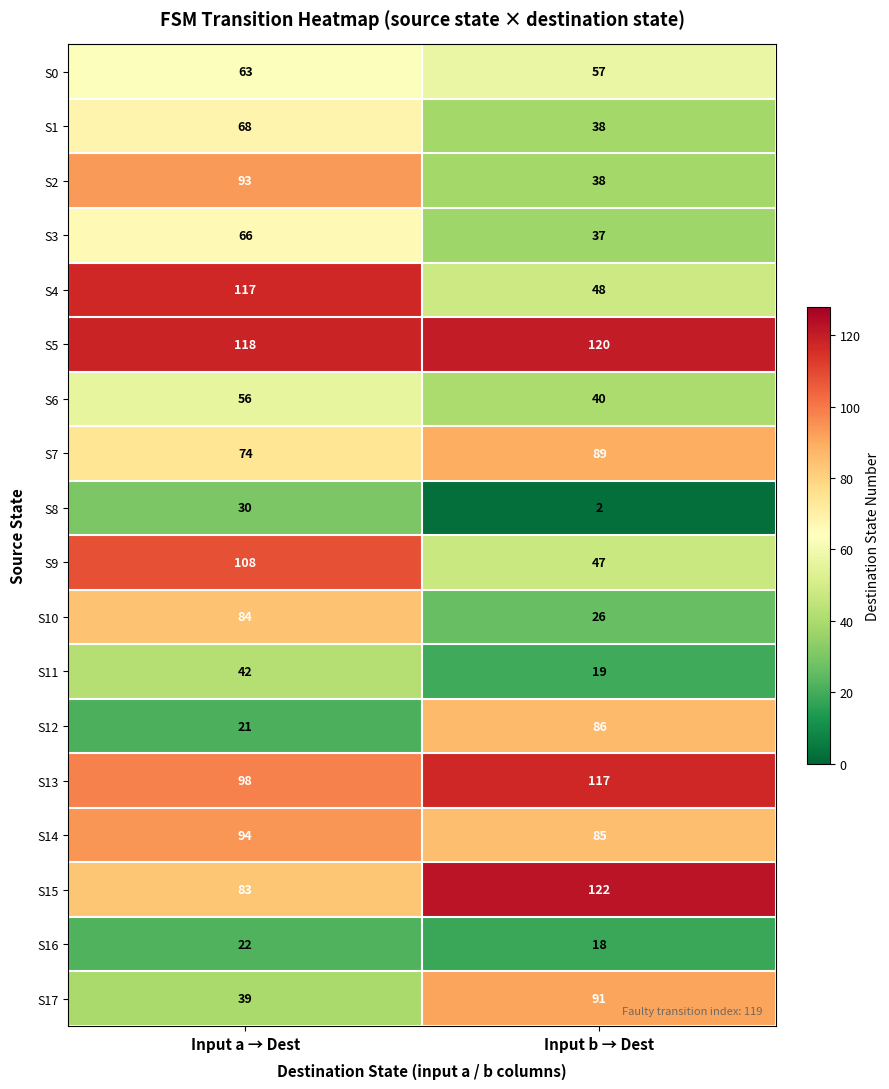

True or false: S2 has a value of 25 at Input a → Dest.

False